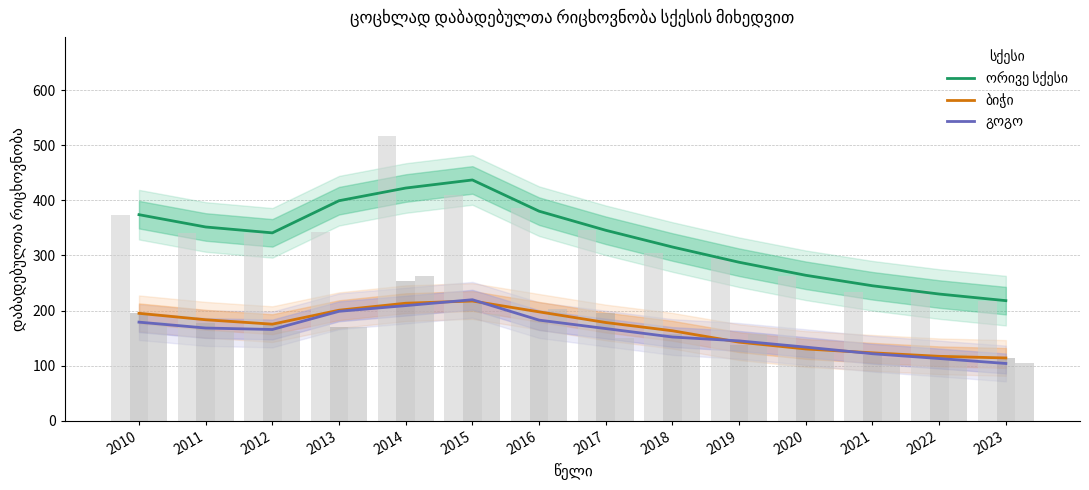

What is the average value of the ბიჭი series?

168.0